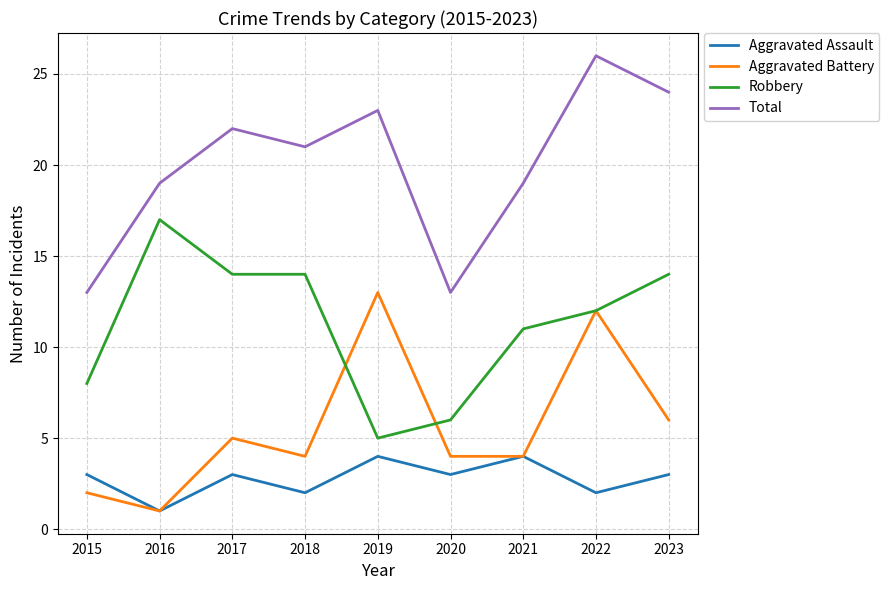

Count the number of categories in the chart.

9